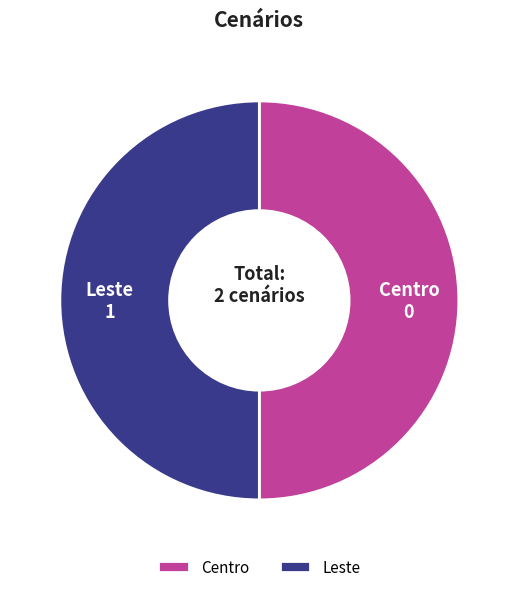

Combined, do Centro and Leste account for over 50%?

Yes